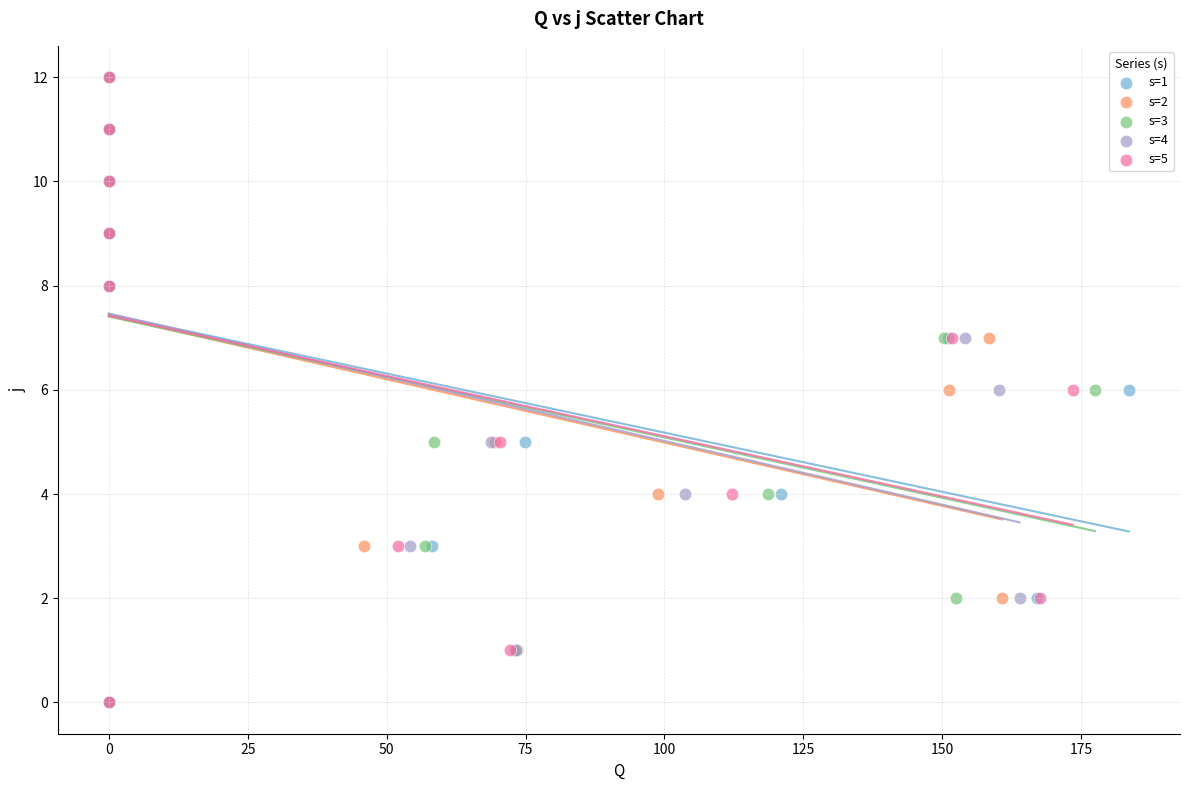

What are all the series names shown in the legend?

s=1, s=2, s=3, s=4, s=5